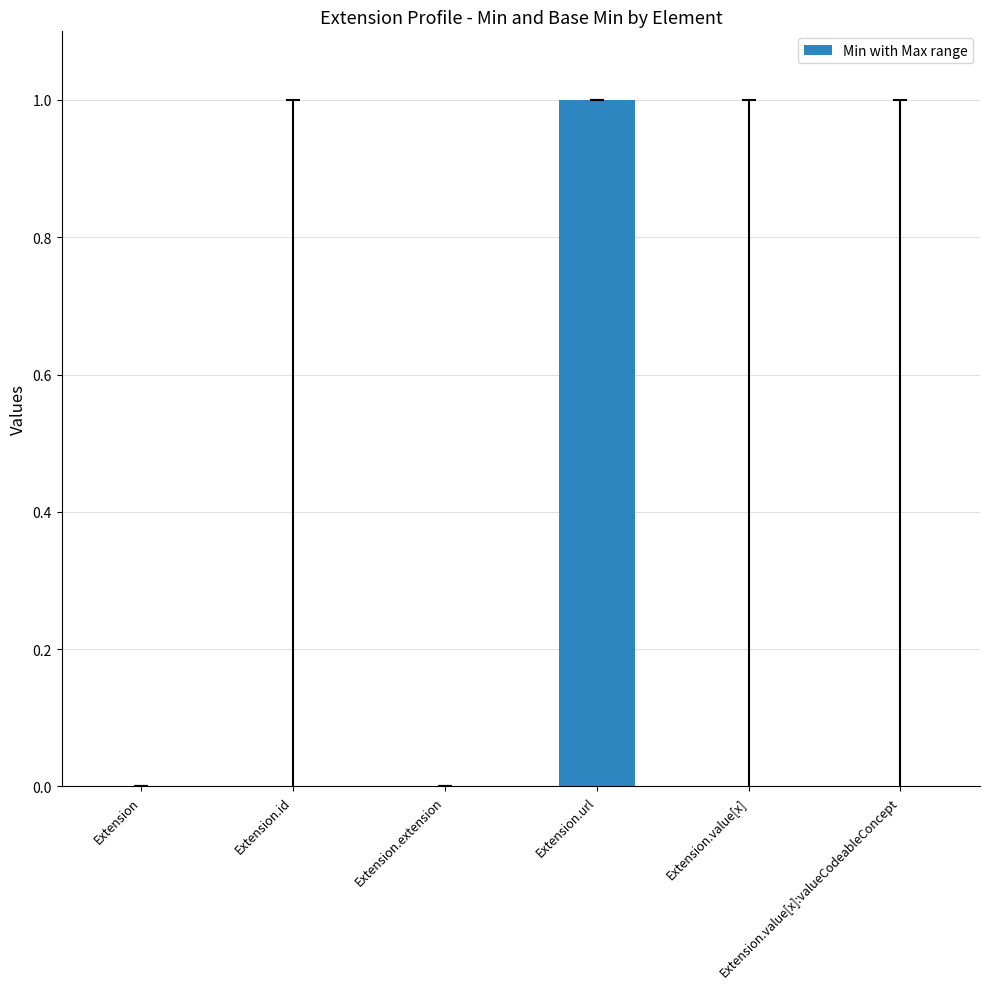

How many data points does each series have?

6